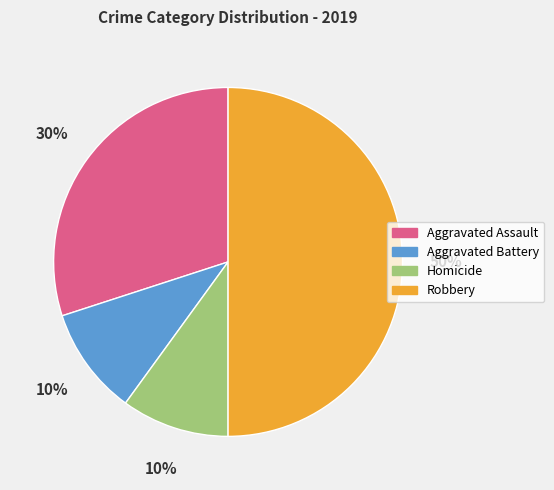

Which slice is the largest?

Robbery